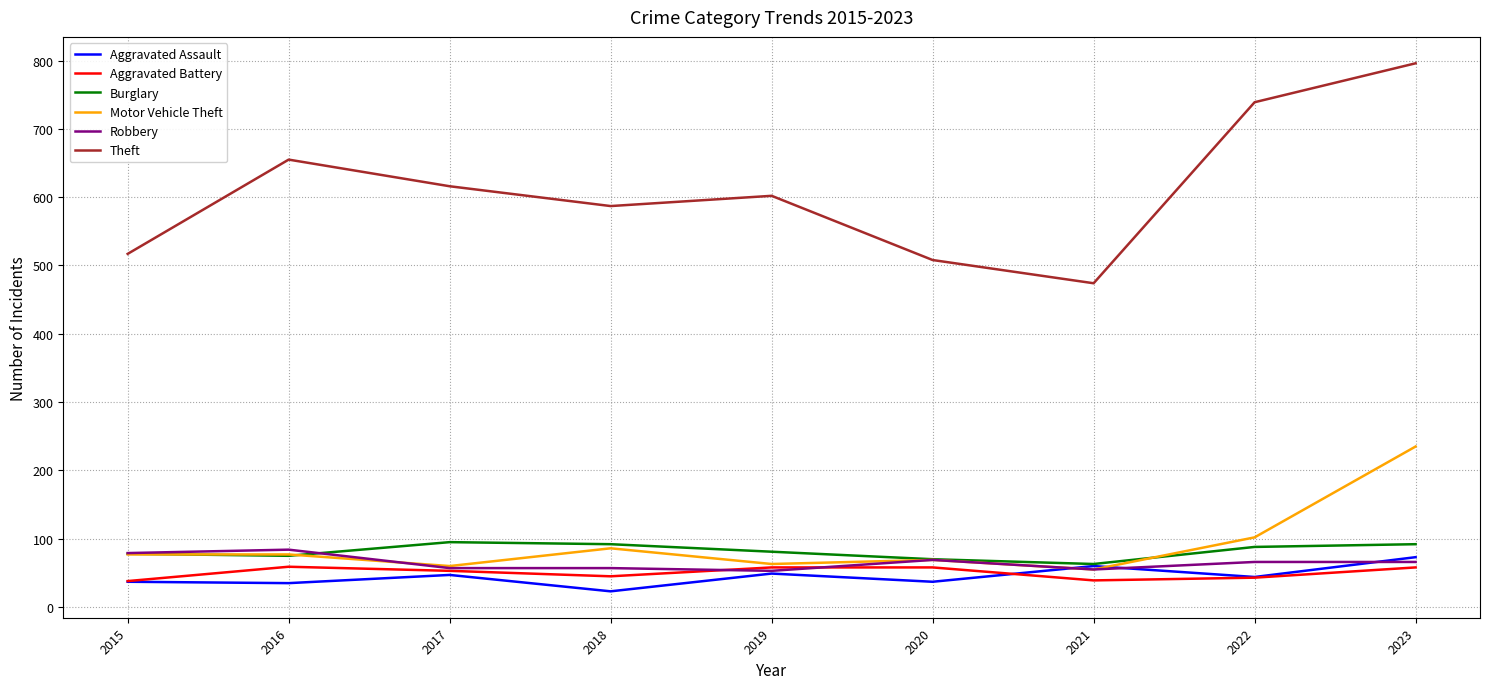

What is the highest value of the Aggravated Battery series?

59